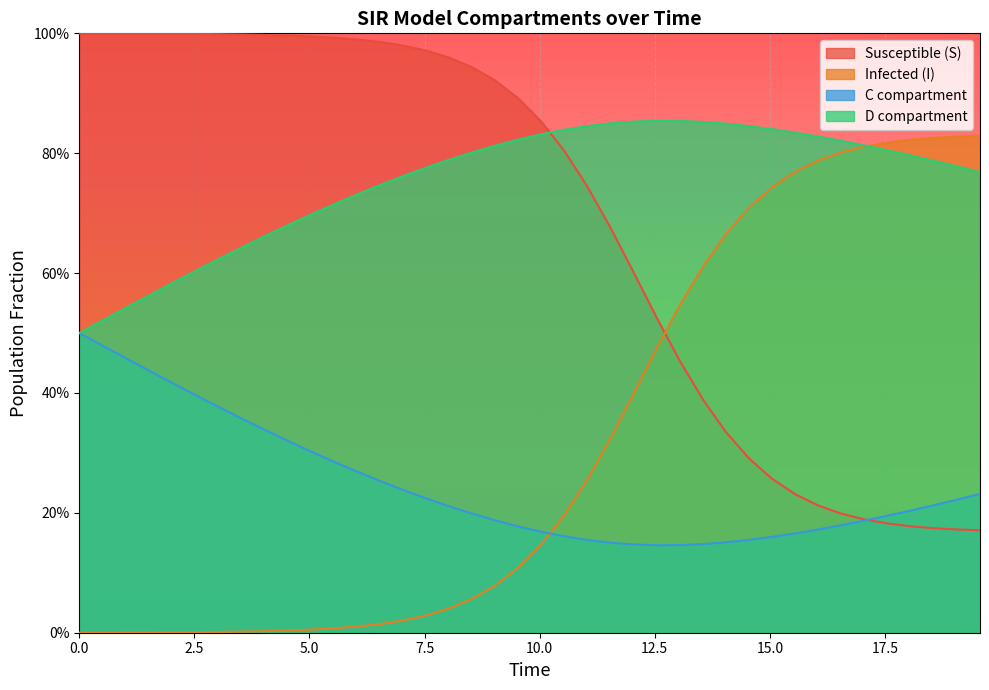

True or false: S and I intersect in this chart.

True